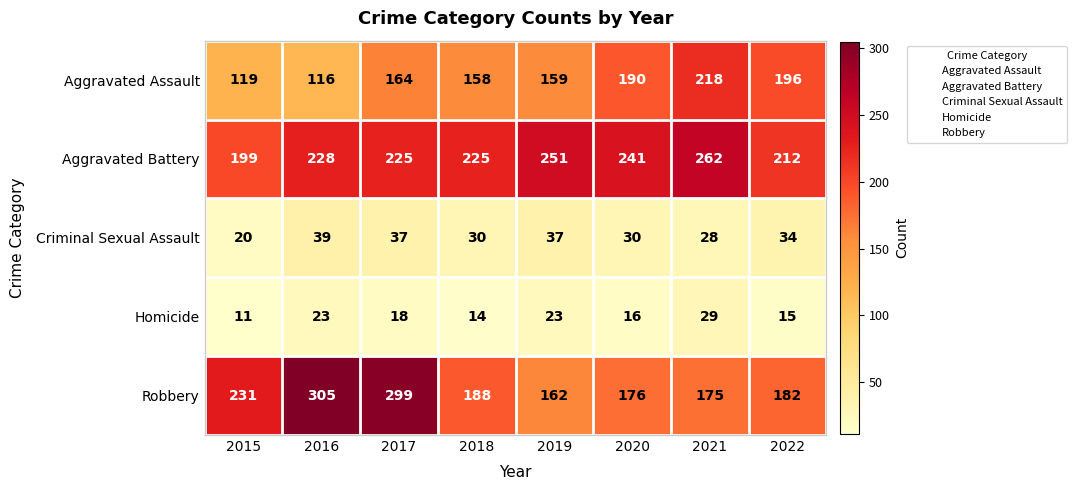

What is the lowest value of the Aggravated Battery series?

199